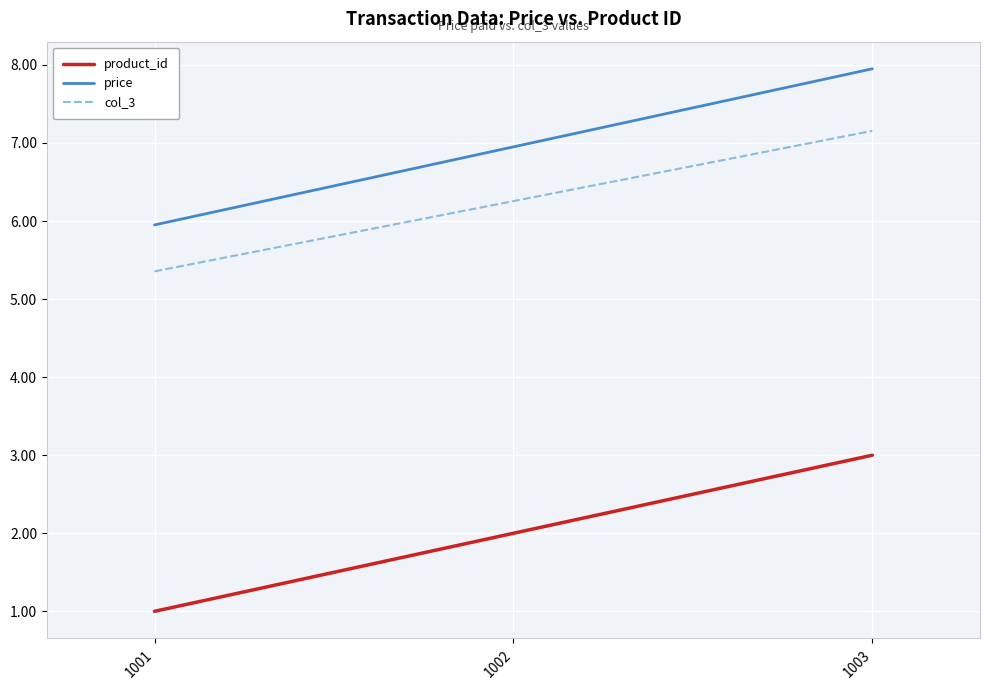

Reading right to left, extract all data points from this chart.

product_id: 1003=3.0	1002=2.0	1001=1.0
price: 1003=8.0	1002=7.0	1001=6.0
col_3: 1003=7.2	1002=6.3	1001=5.4